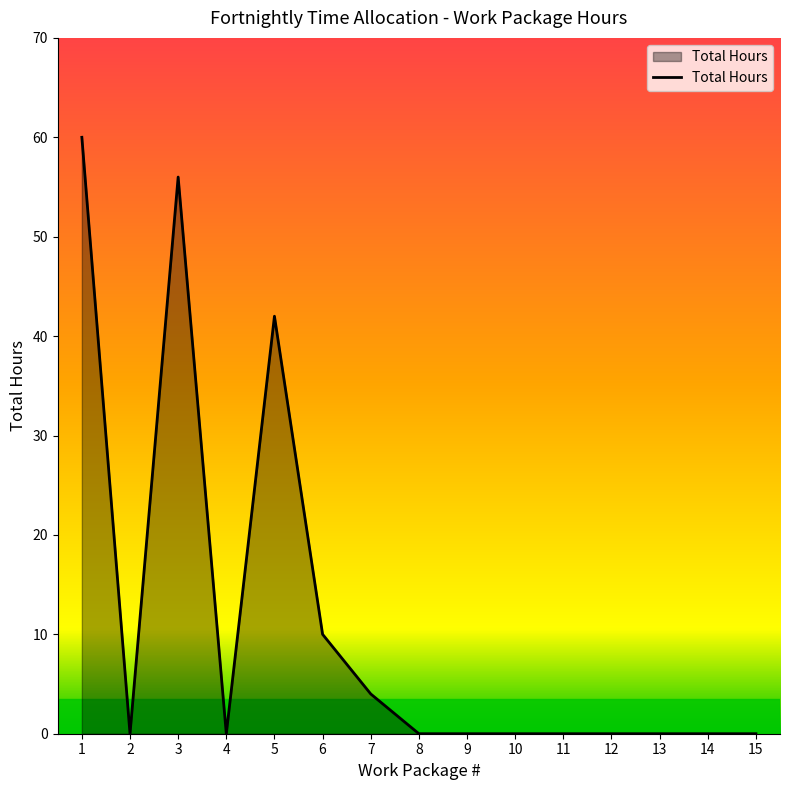

Is it true that the value at 5 is 42?

True